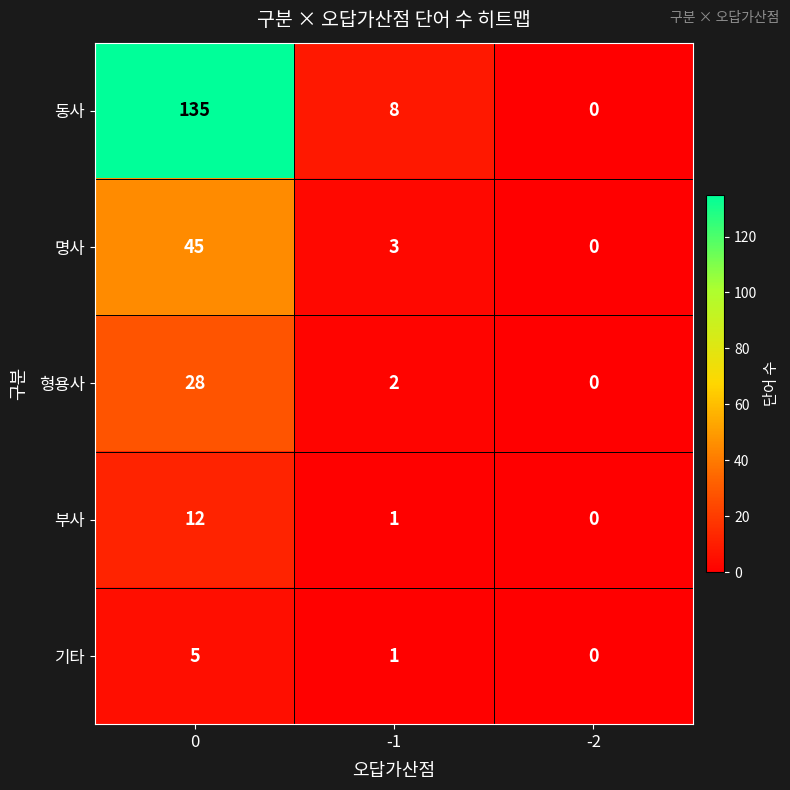

Count the number of data series in this chart.

5